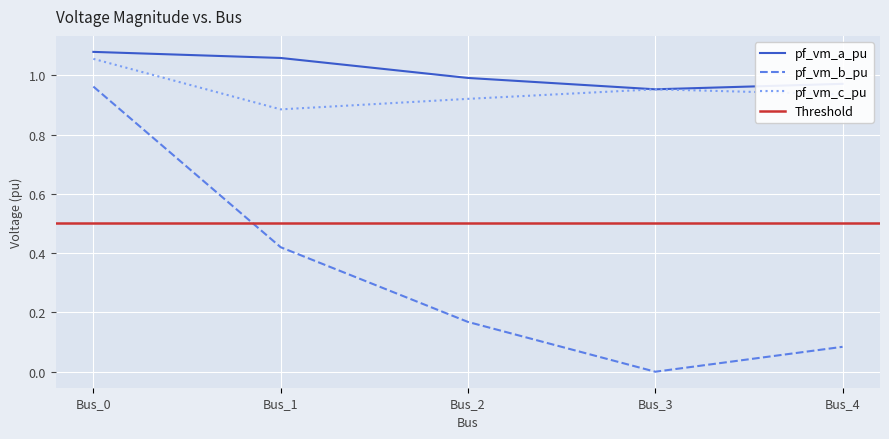

The value of pf_vm_b_pu at Bus_3 is 0.6. True or false?

False